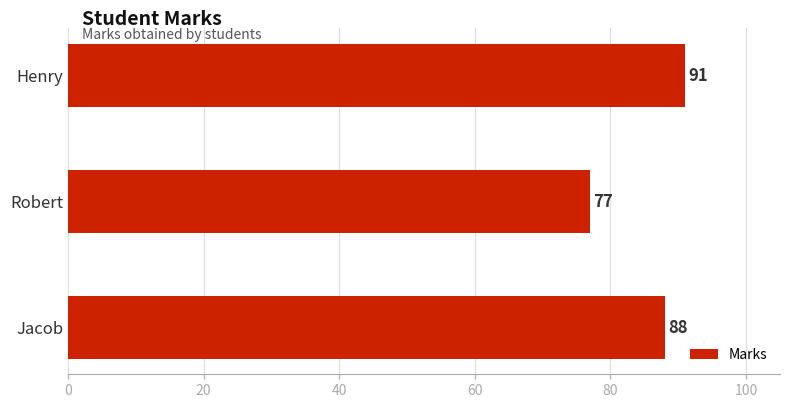

What is the greatest value displayed?

91